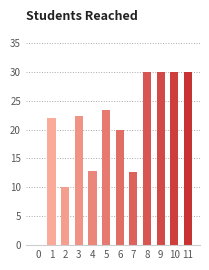

What is the sum of the values at 1 and 11?

52.0